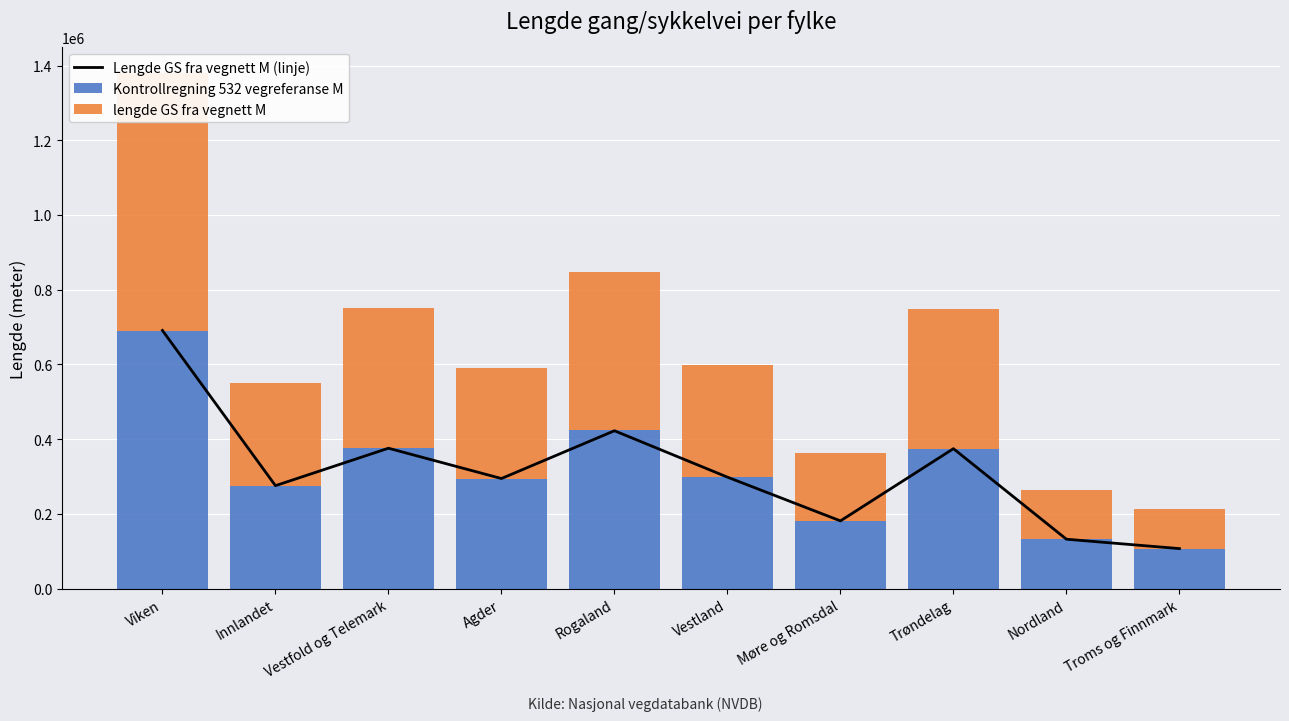

Where does the lengde GS fra vegnett M series first go above 298409?

Viken